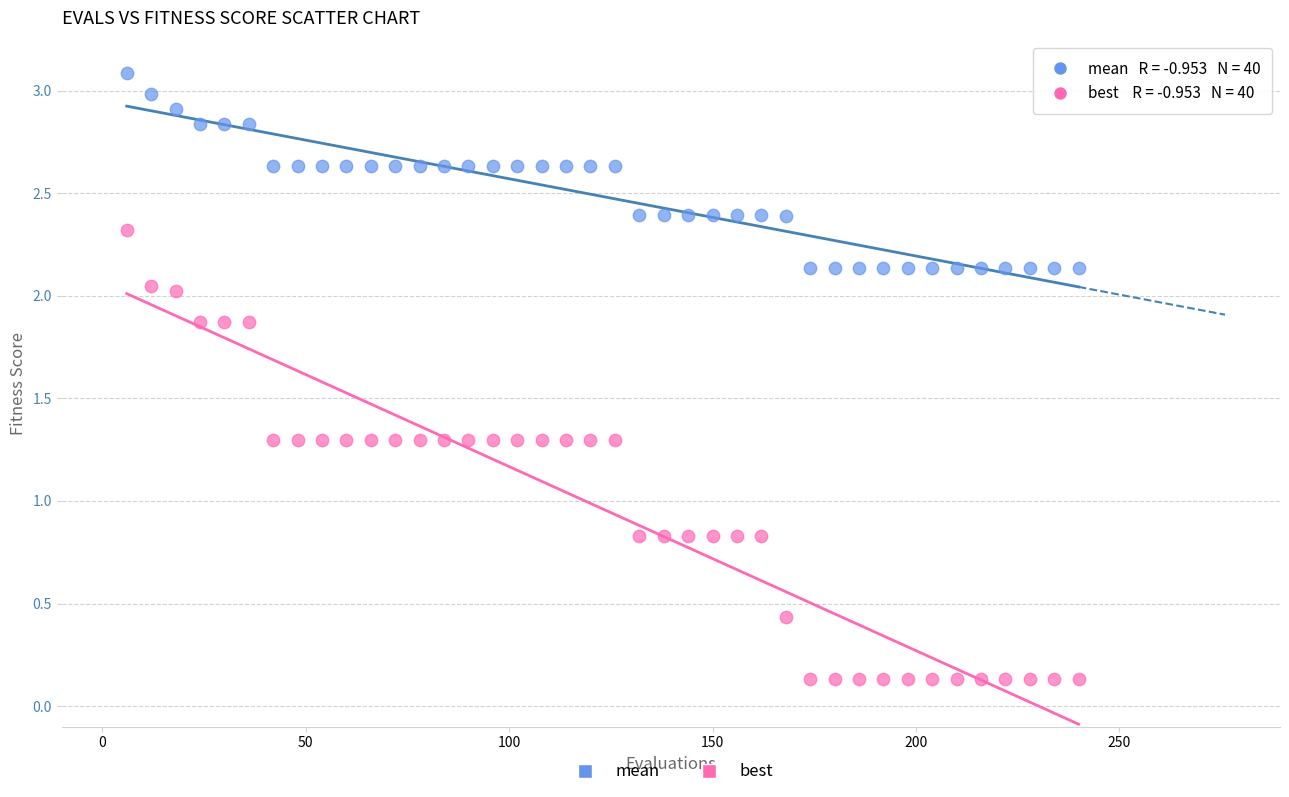

Which series reaches the maximum Y coordinate?

mean